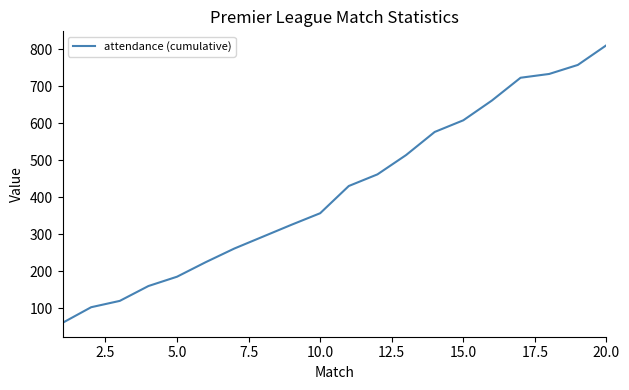

What is the difference between the maximum and minimum values?

750.2